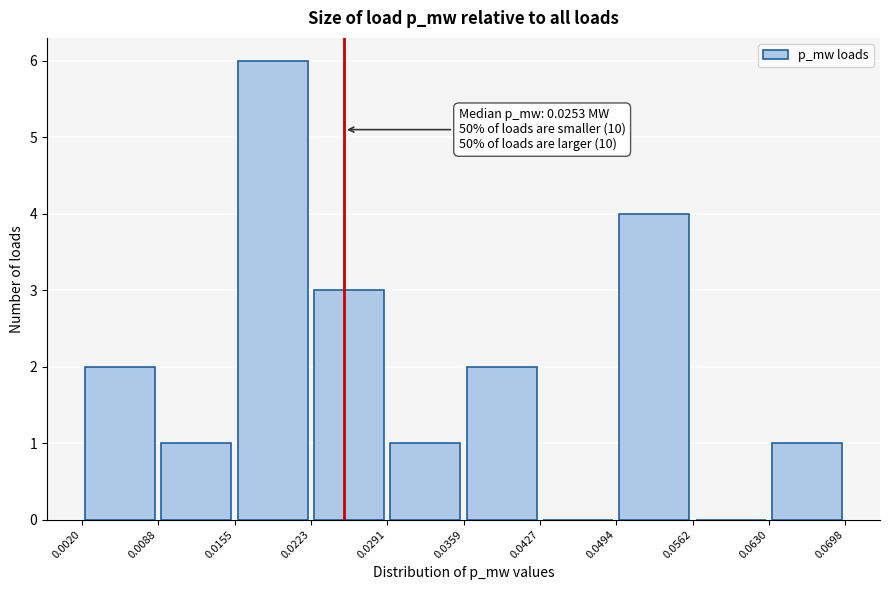

Which range on the x-axis has the tallest bar?

0.0155 to 0.0223